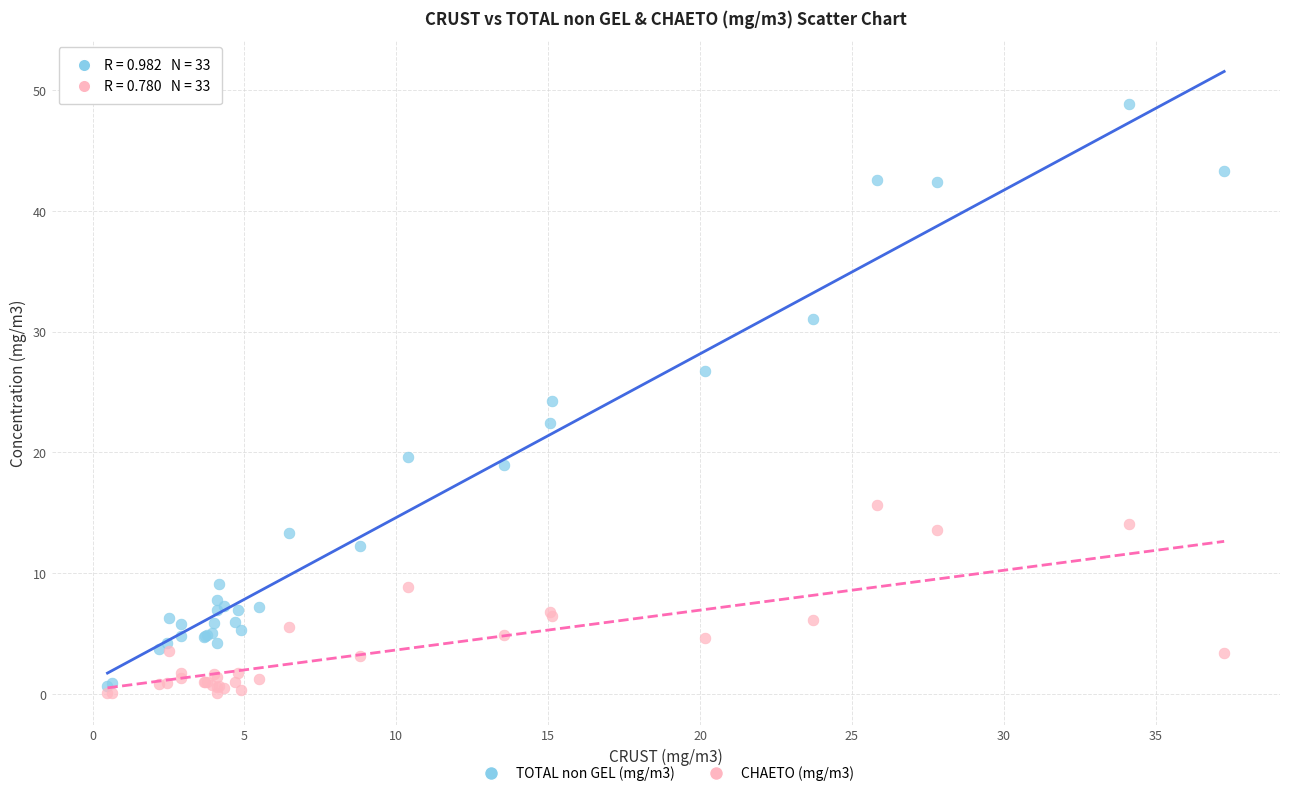

What are all the series names shown in the legend?

TOTAL non GEL (mg/m3), CHAETO (mg/m3)